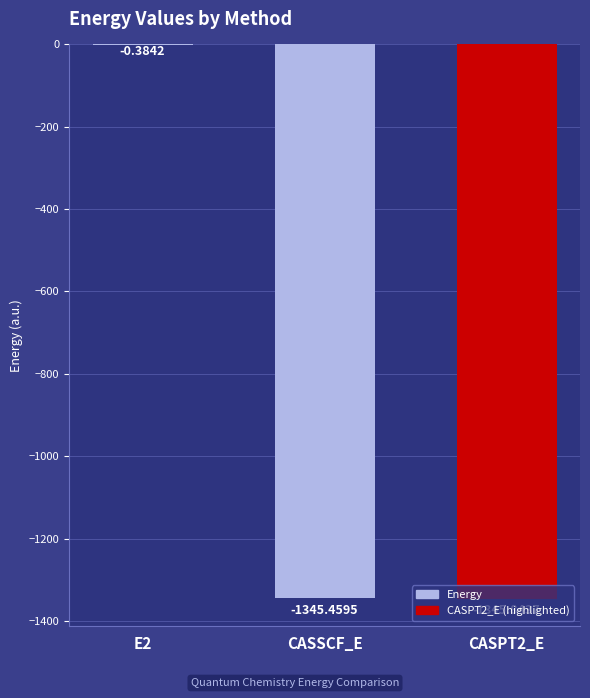

At which label is the value closest to -673?

CASSCF_E